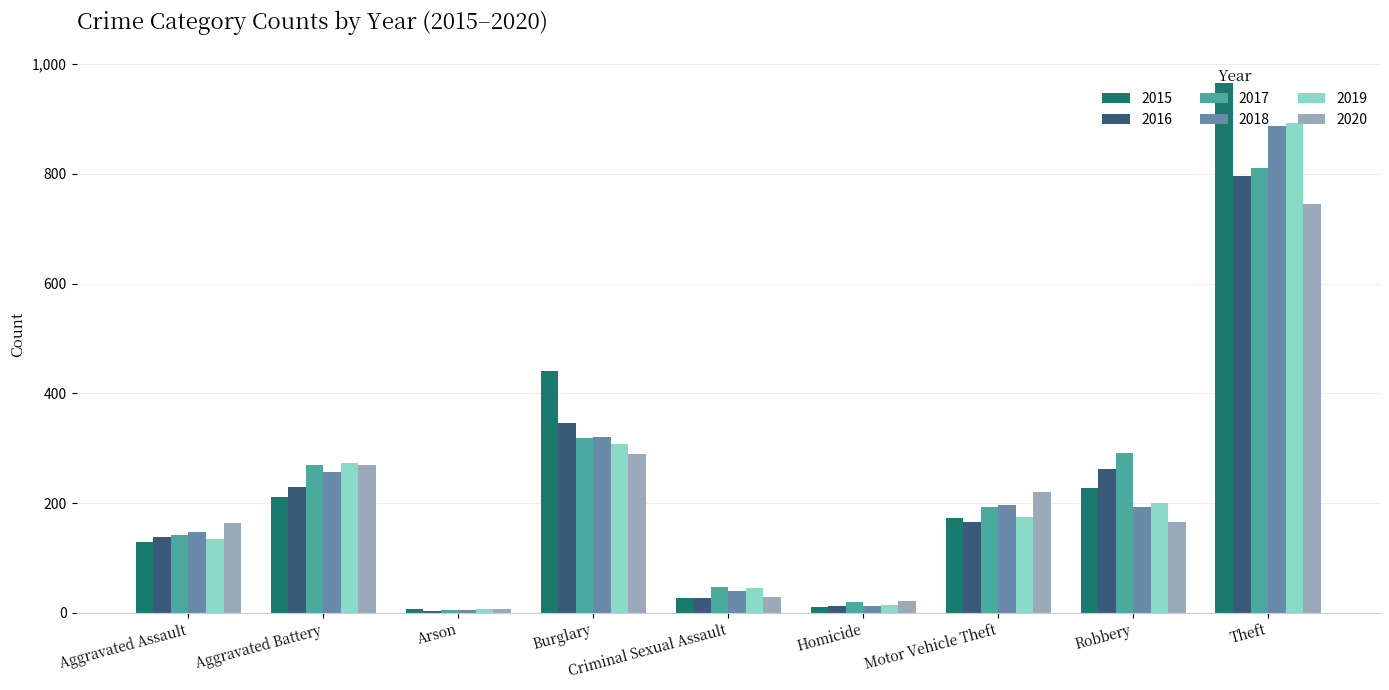

Is the value of 2017 at Aggravated Assault greater than the value of 2018 at Homicide?

Yes